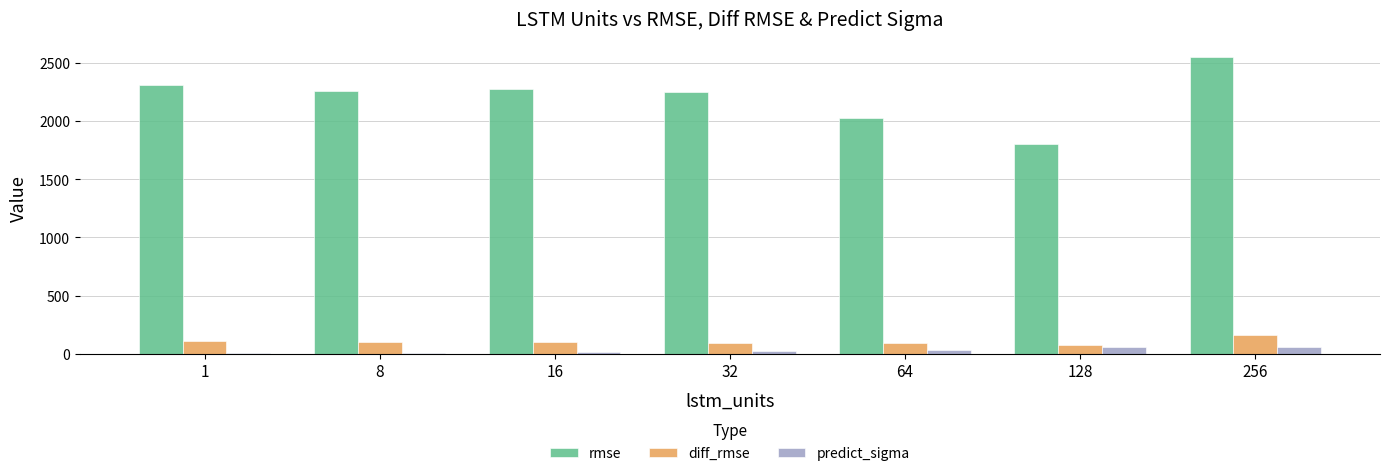

What is the maximum value for predict_sigma?

62.4